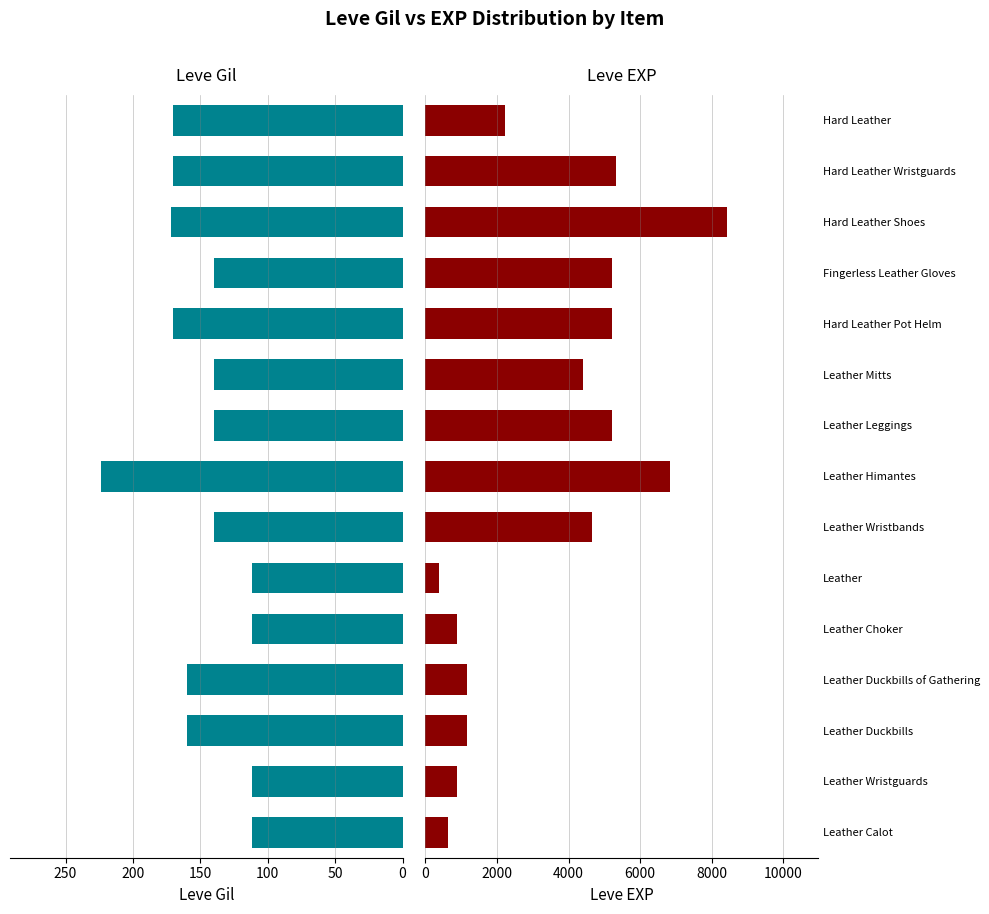

How many data points in Leve Gil are above 140?

7